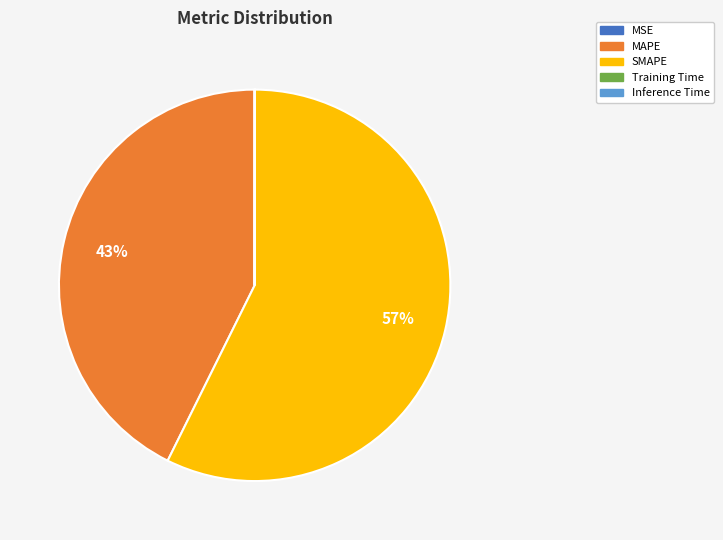

Combined, do SMAPE and MAPE account for over 50%?

Yes